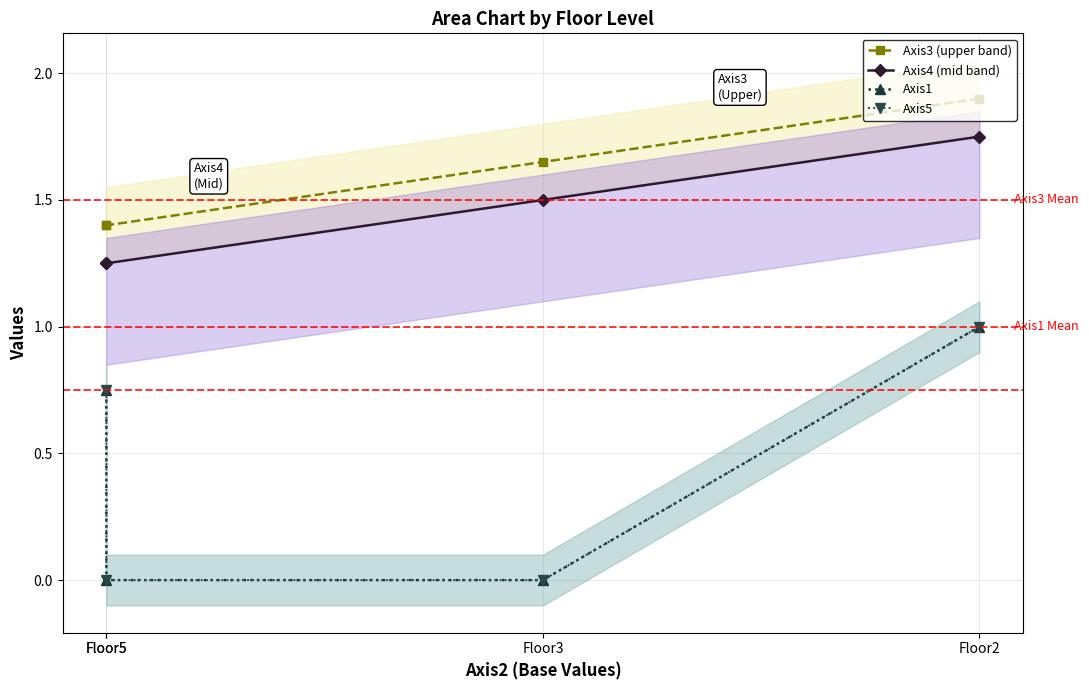

The value of Axis4 (mid band) at Floor3 is 1.5. True or false?

True